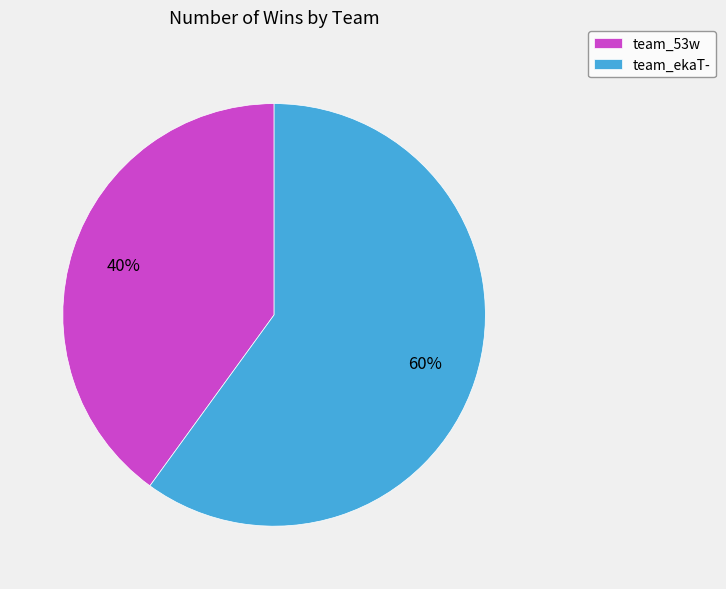

Rank the categories by value from highest to lowest.

team_ekaT-, team_53w